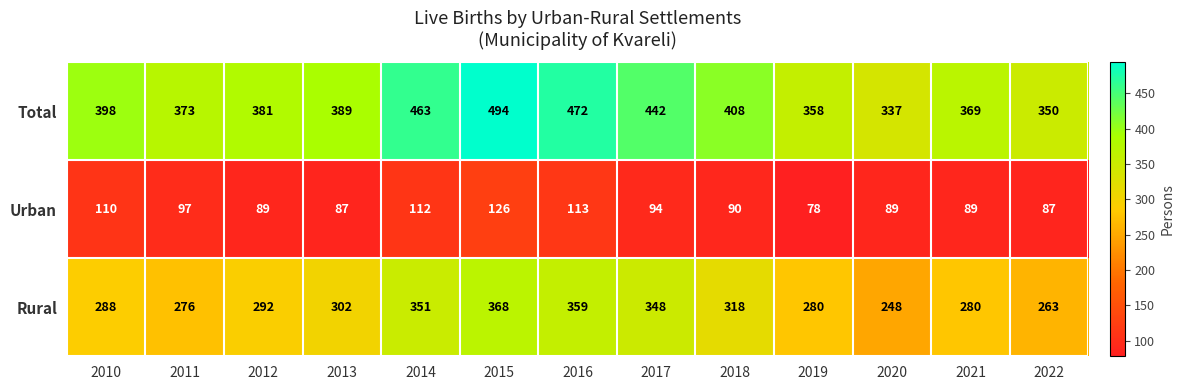

What is the difference between the second highest and minimum values in the Total series?

135